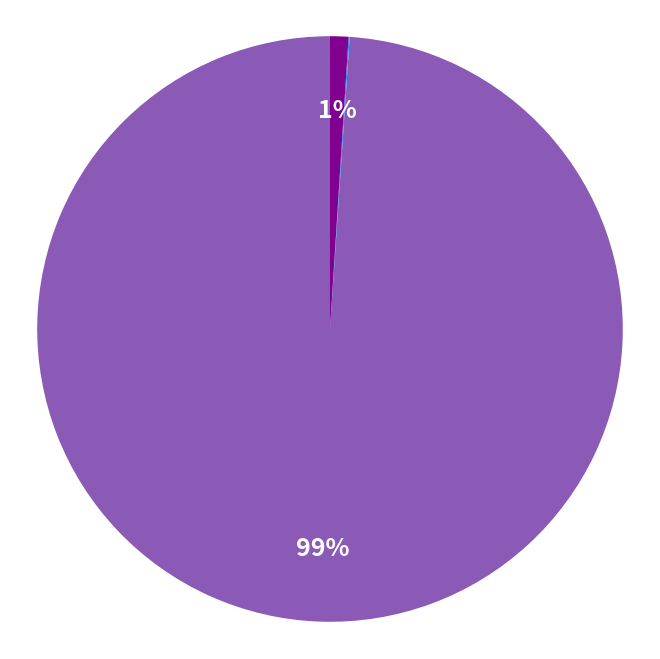

Which category accounts for the majority?

MAPE